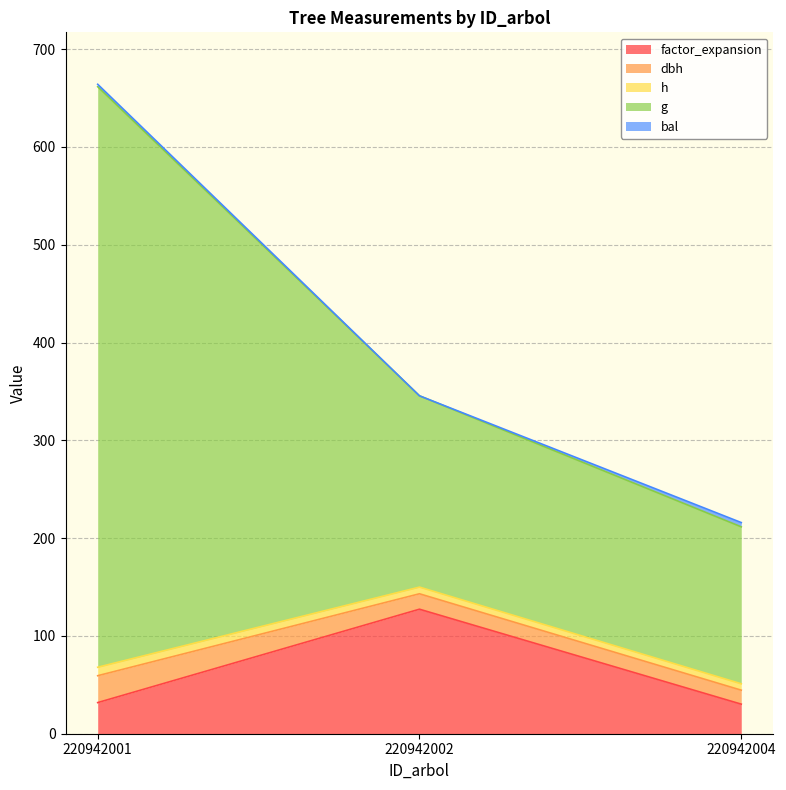

At which category is the sum across all series the highest?

220942001